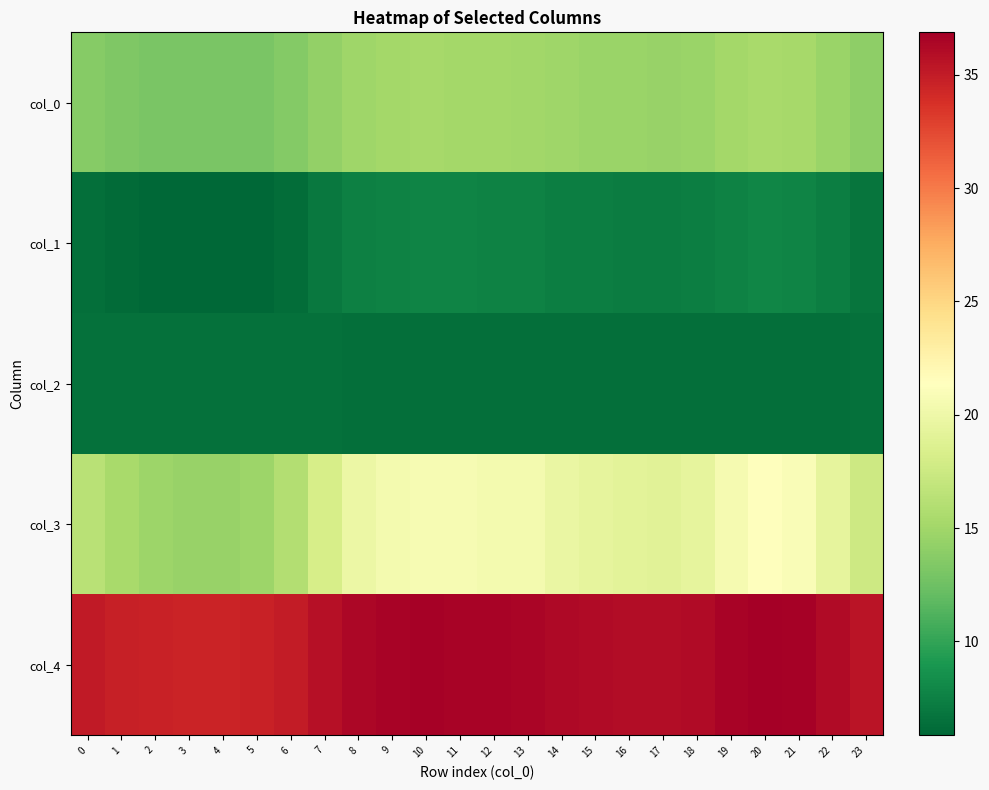

Which series has the widest spread of values?

col_3